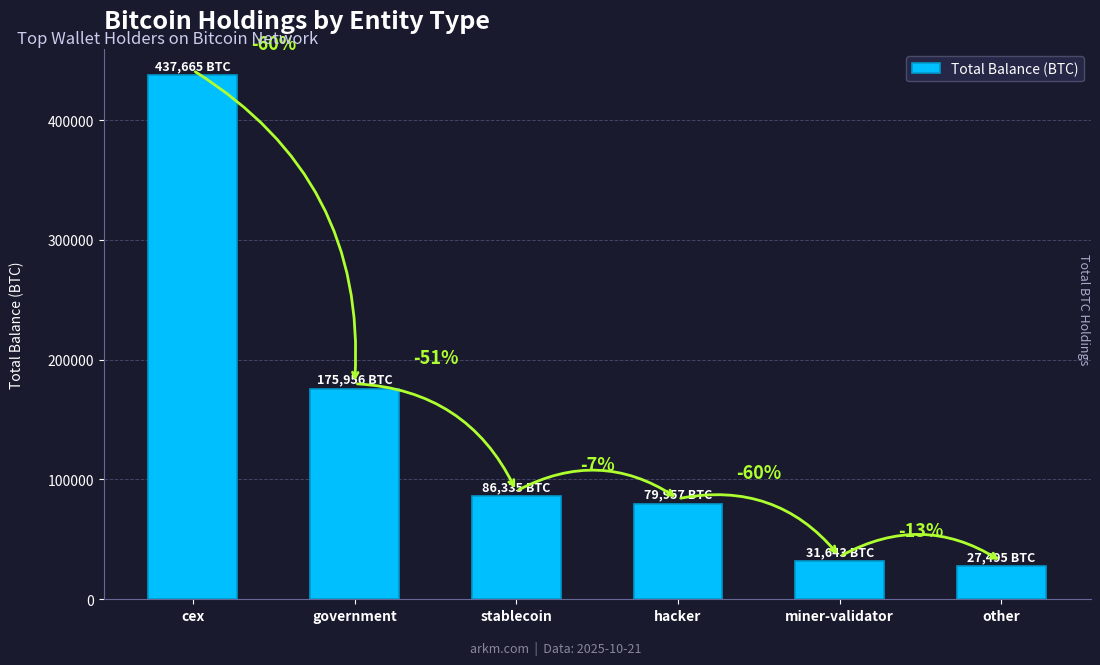

What is the change in value from cex to other?

-410170.0